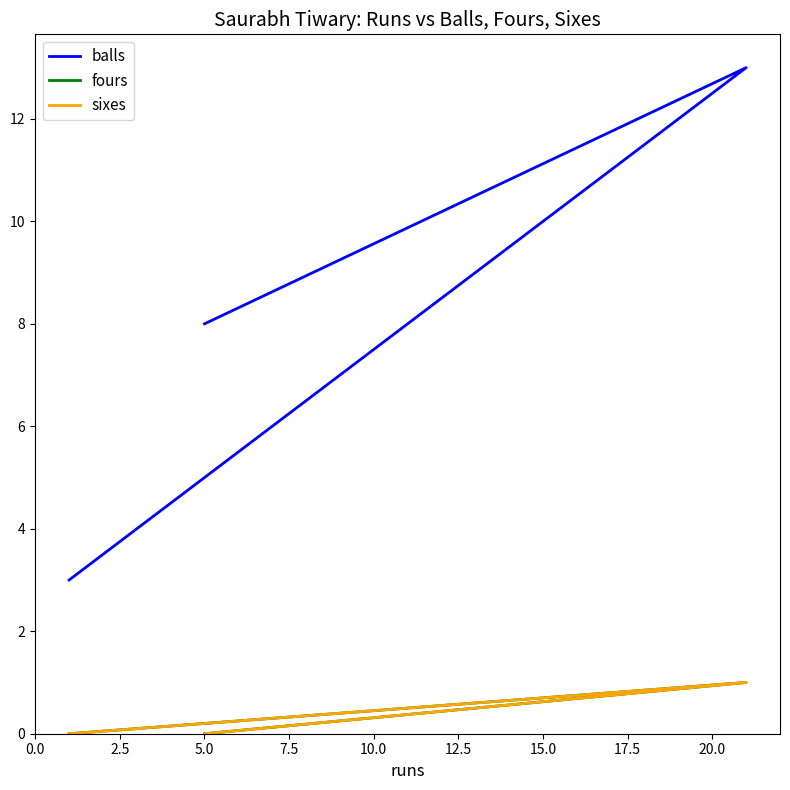

Is the value of balls at 2.5 greater than the value of sixes at 5.0?

Yes